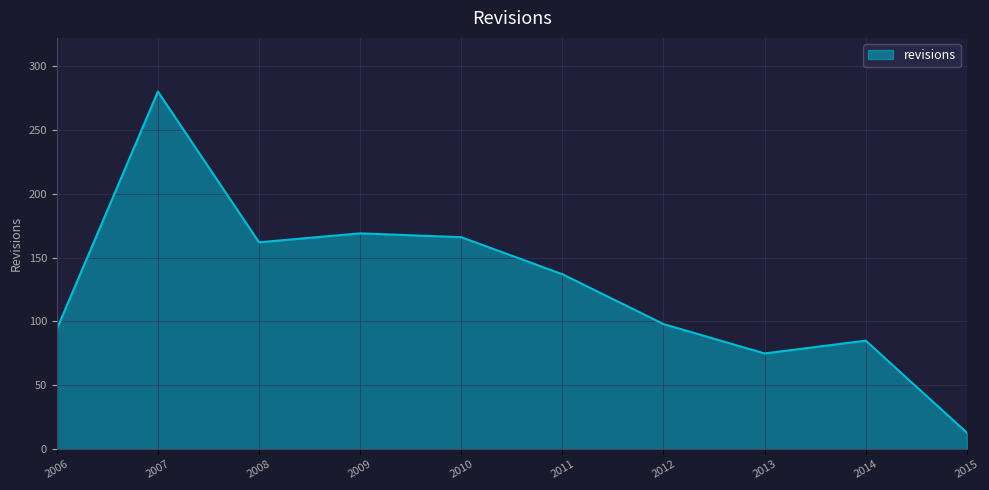

Between 2006 and 2010, which is larger?

2010